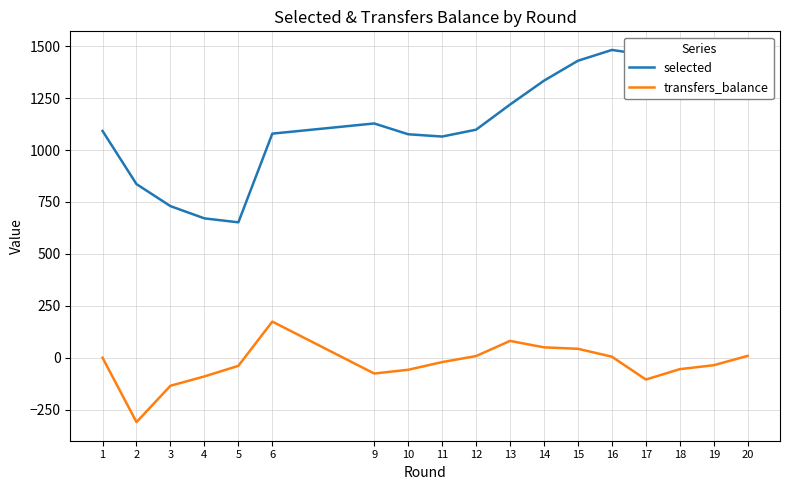

At 14, list the series in order from smallest to largest.

transfers_balance, selected